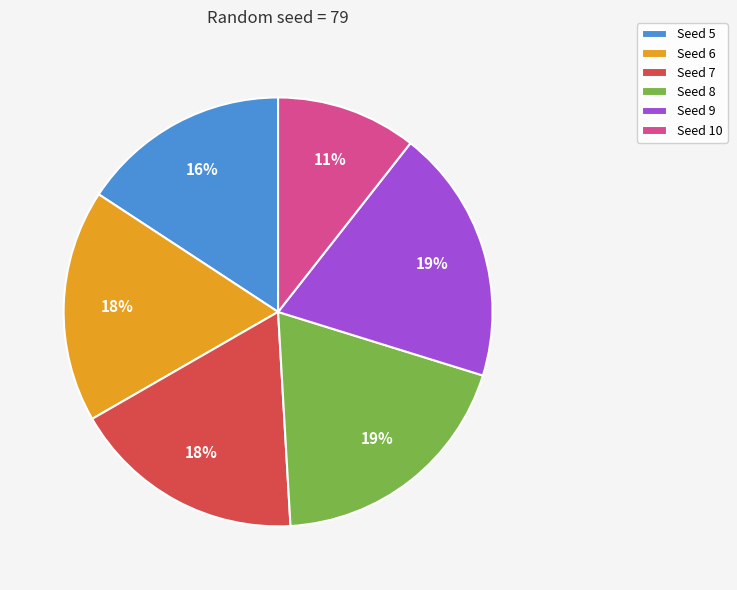

Count the number of slices in the pie.

6